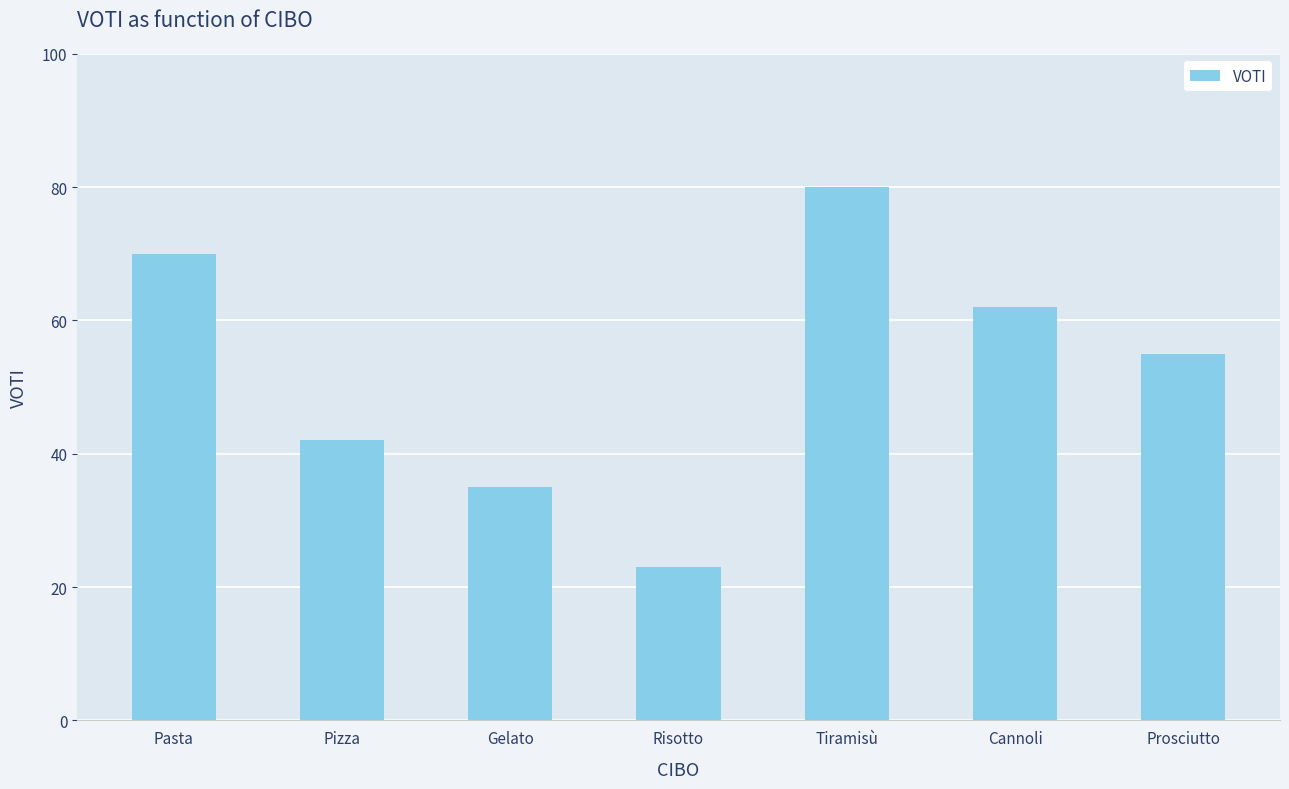

How many values are between 35 and 70?

5